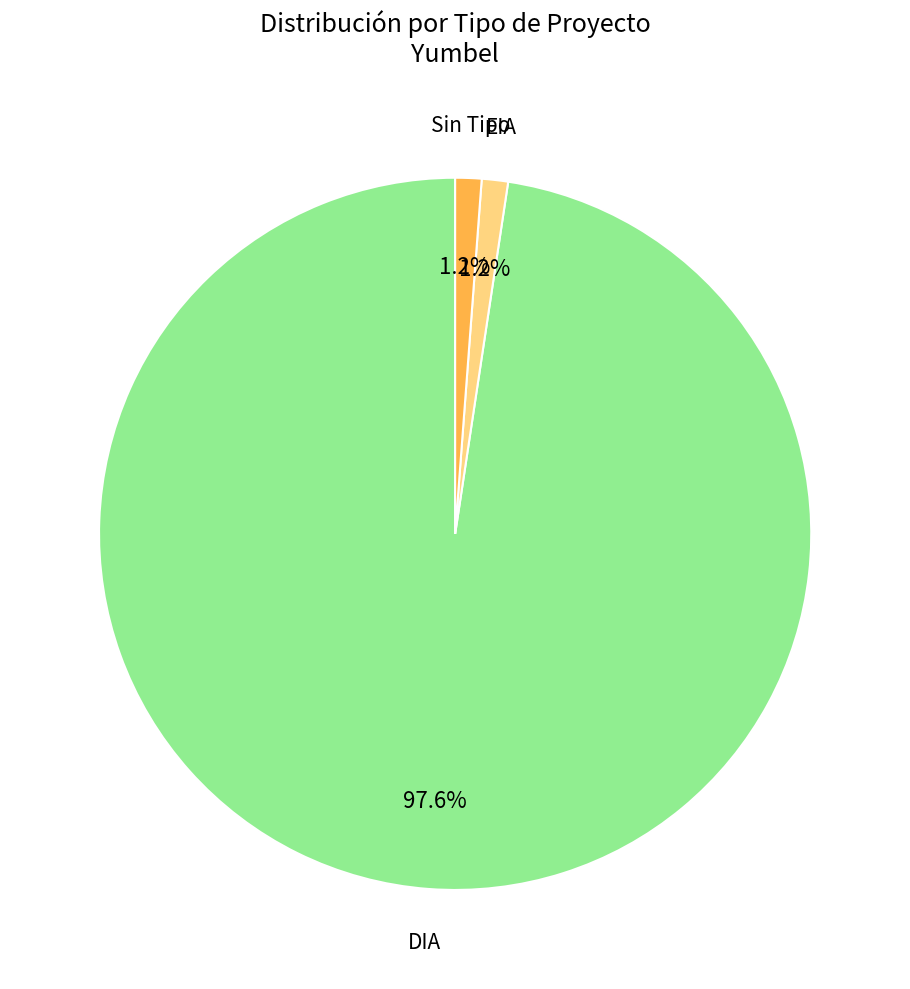

To the nearest percent, what is the average slice percentage?

33%